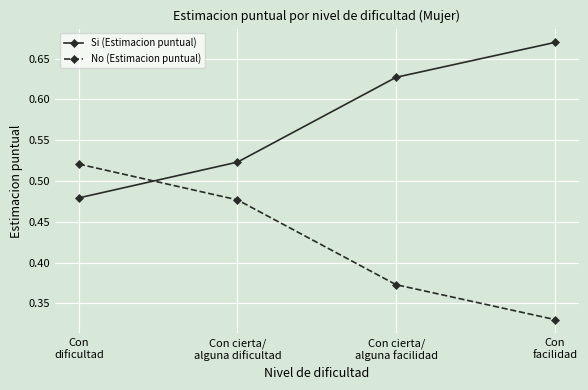

True or false: No (Estimacion puntual) has more than 1 points higher than both neighbors.

False